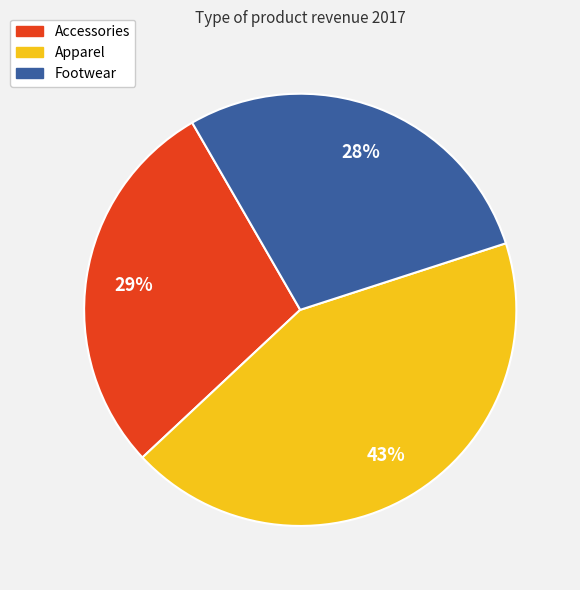

Count the number of slices in the pie.

3